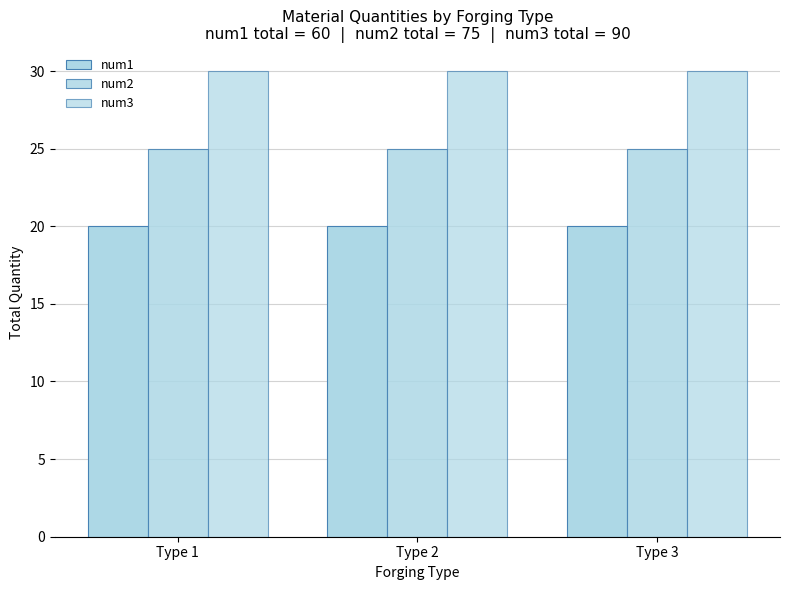

Is the value of num1 at Type 3 greater than the value of num2 at Type 1?

No